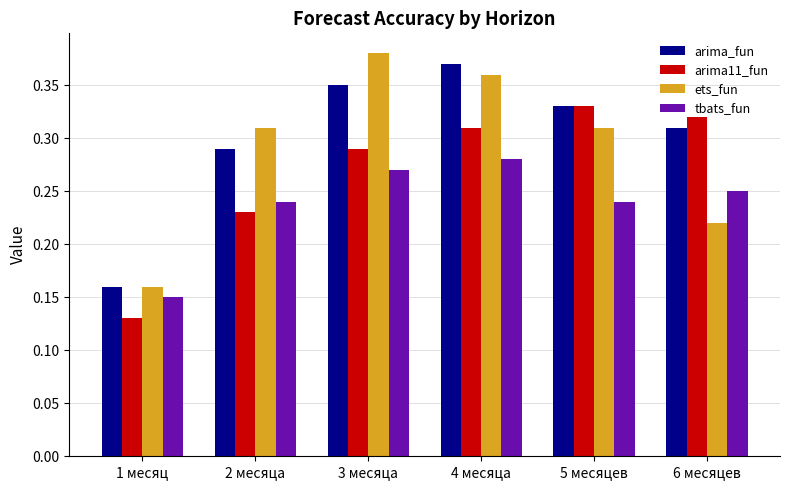

List the series in order of their overall mean, lowest first.

tbats_fun, arima11_fun, ets_fun, arima_fun